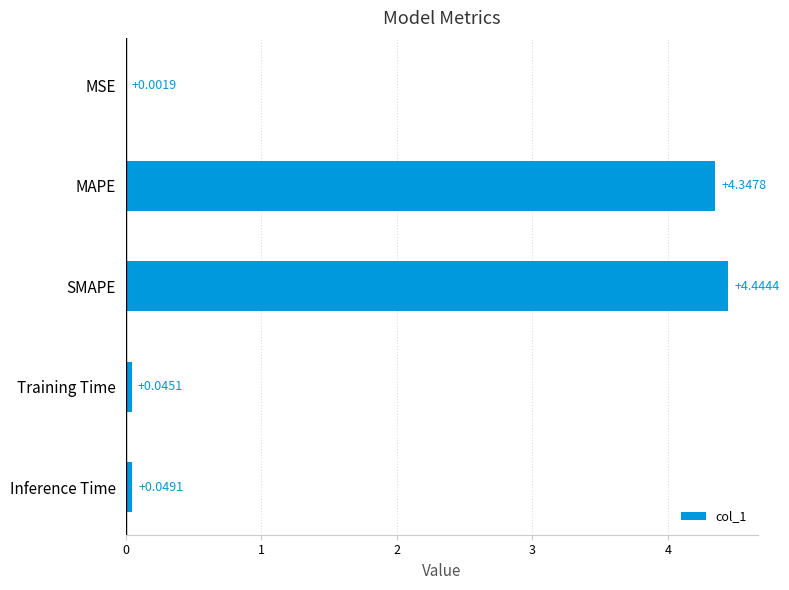

Between Training Time and MAPE, which is larger?

MAPE